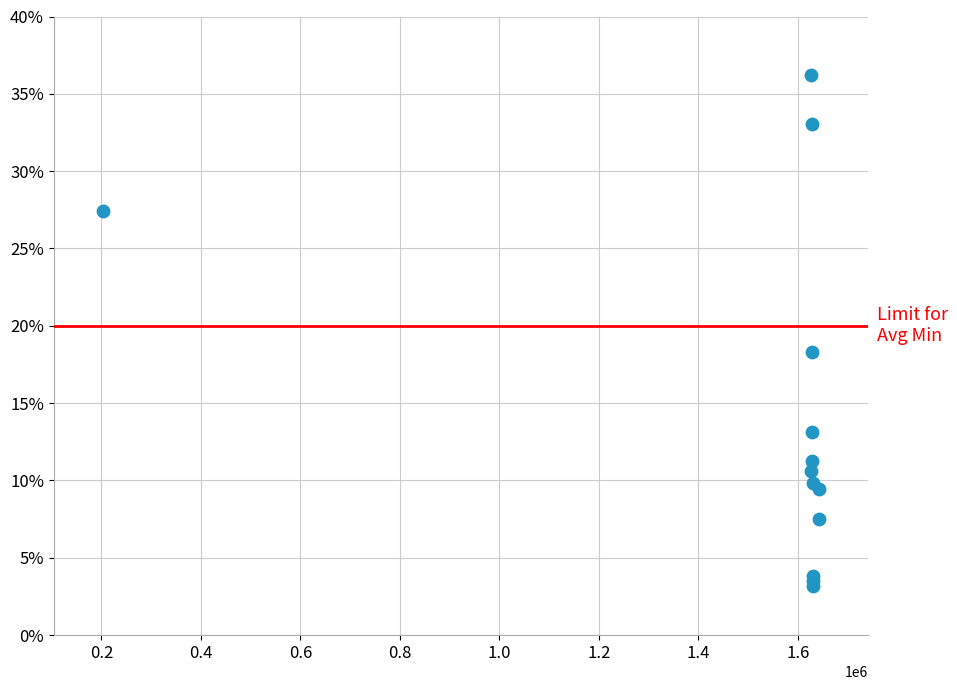

What Y value in the scatter plot is closest to 19?

18.3